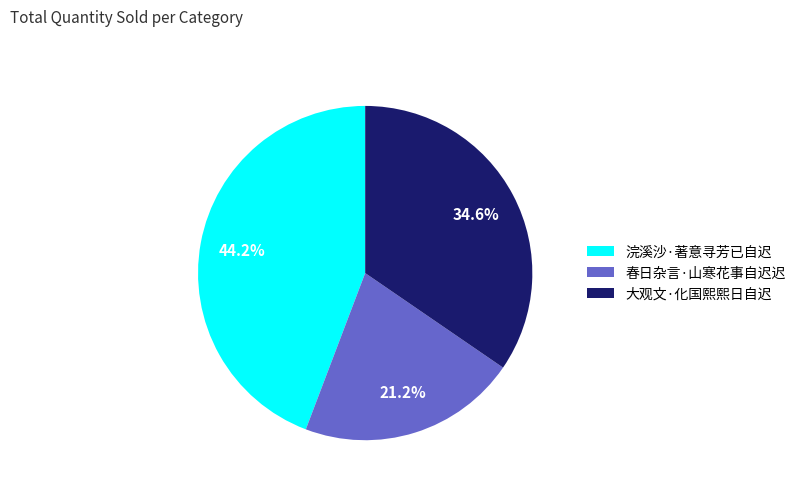

Does 春日杂言·山寒花事自迟迟 represent more than half of the total?

No